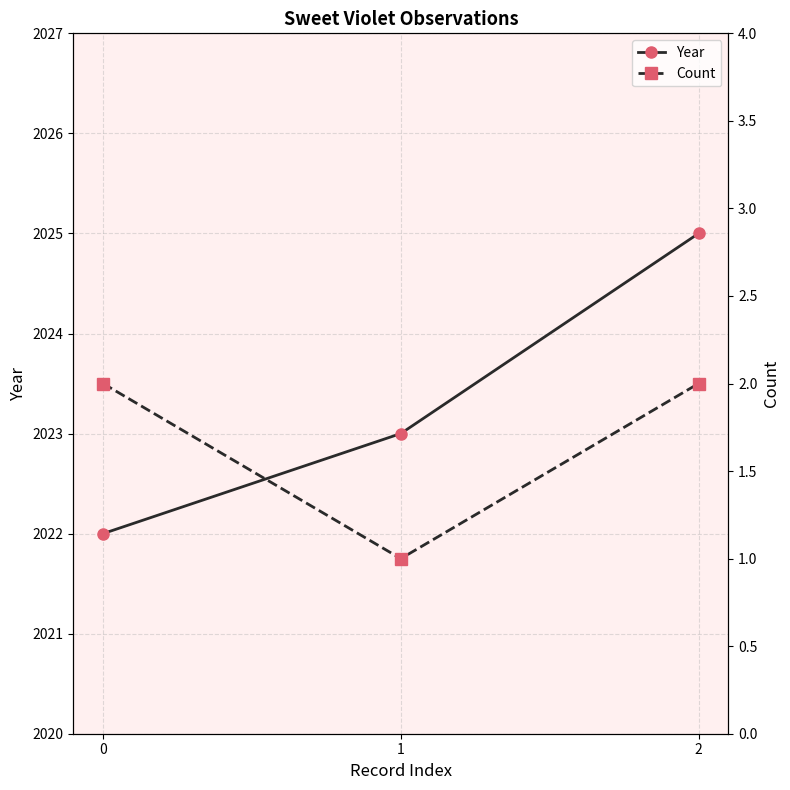

Between 0 and 1, which is larger?

1